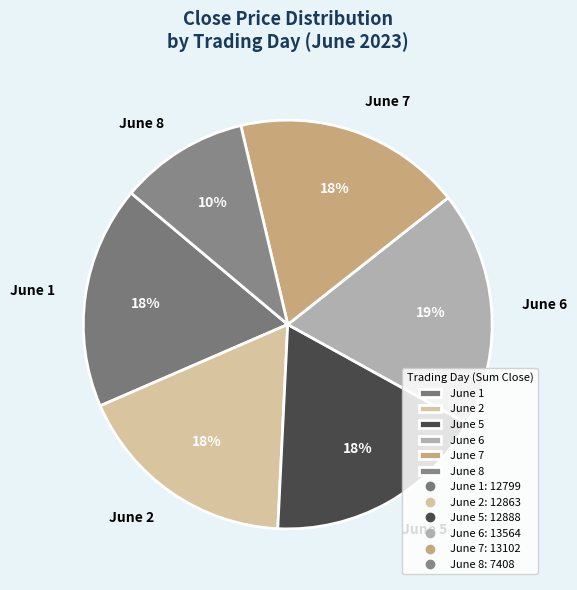

Is the sum of June 2 and June 6 greater than half?

No